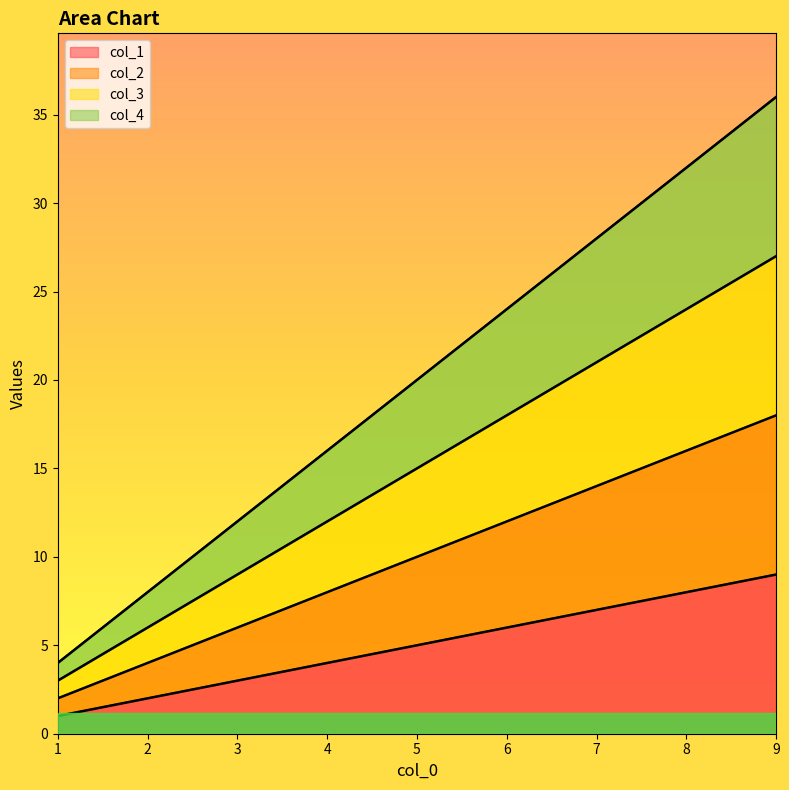

What are all the series names shown in the legend?

col_1, col_2, col_3, col_4